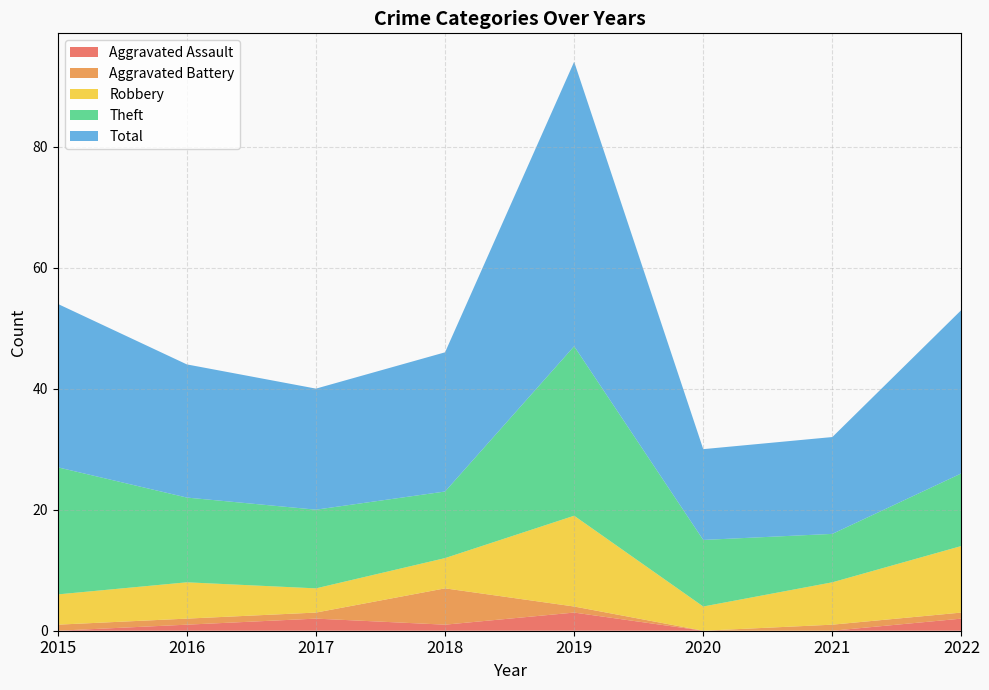

Reading left to right, list all the values displayed in this chart.

Aggravated Assault: 2015=0	2016=1	2017=2	2018=1	2019=3	2020=0	2021=0	2022=2
Aggravated Battery: 2015=1	2016=1	2017=1	2018=6	2019=1	2020=0	2021=1	2022=1
Robbery: 2015=5	2016=6	2017=4	2018=5	2019=15	2020=4	2021=7	2022=11
Theft: 2015=21	2016=14	2017=13	2018=11	2019=28	2020=11	2021=8	2022=12
Total: 2015=27	2016=22	2017=20	2018=23	2019=47	2020=15	2021=16	2022=27